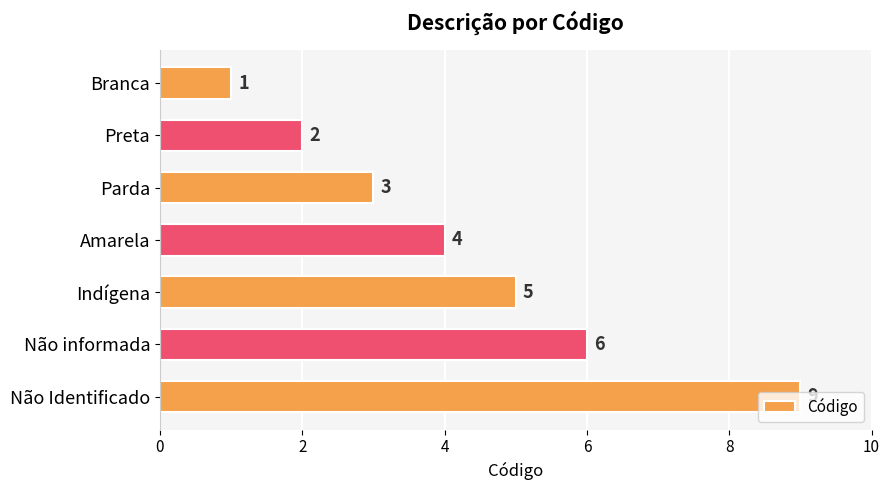

What is the change in value from Branca to Indígena?

+4